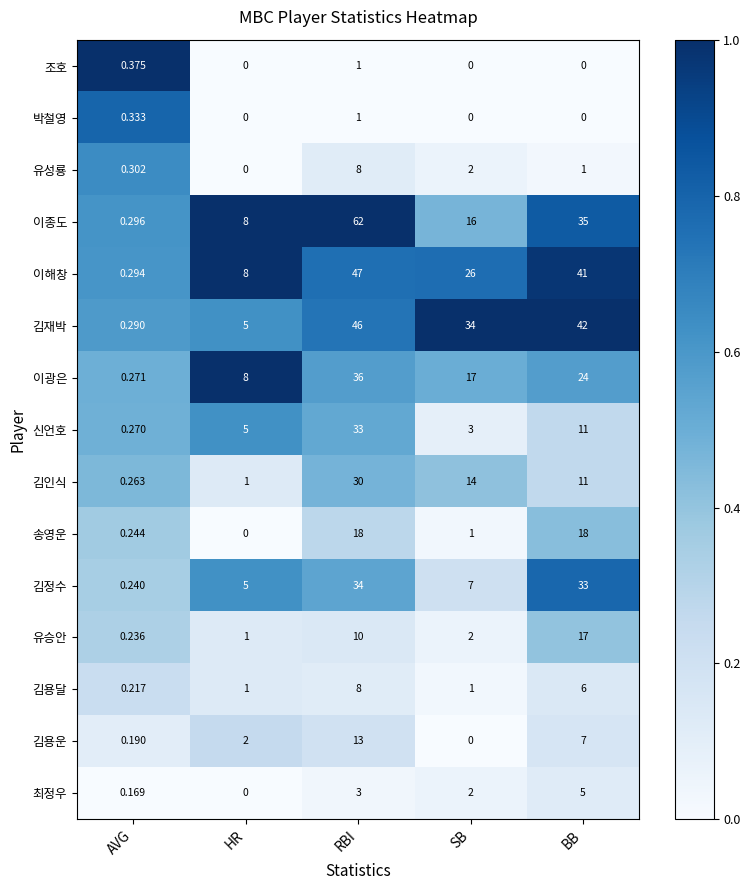

Rank the series at AVG from highest to lowest value.

조호, 박철영, 유성룡, 이종도, 이해창, 김재박, 이광은, 신언호, 김인식, 송영운, 김정수, 유승안, 김용달, 김용운, 최정우